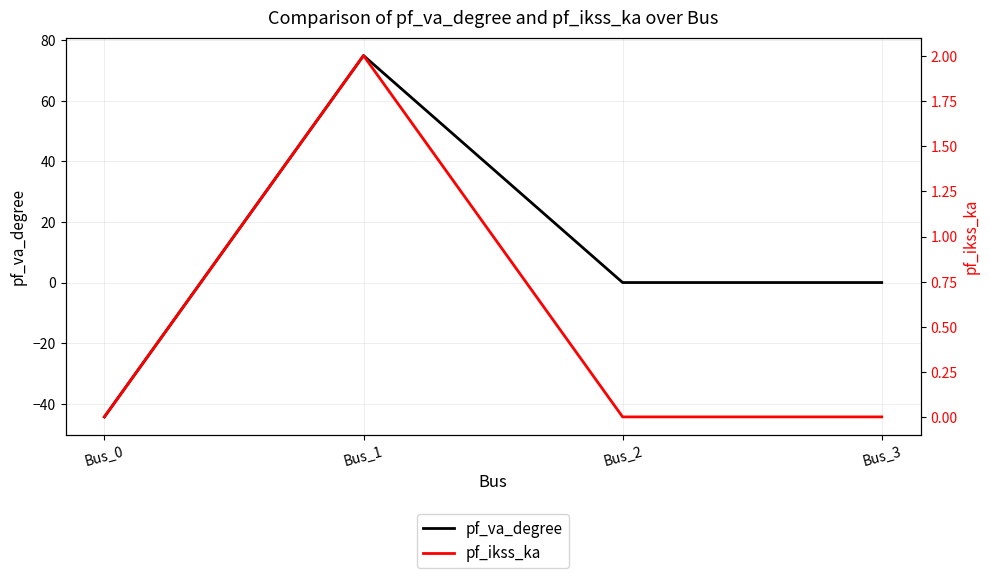

True or false: pf_ikss_ka and pf_va_degree intersect in this chart.

True